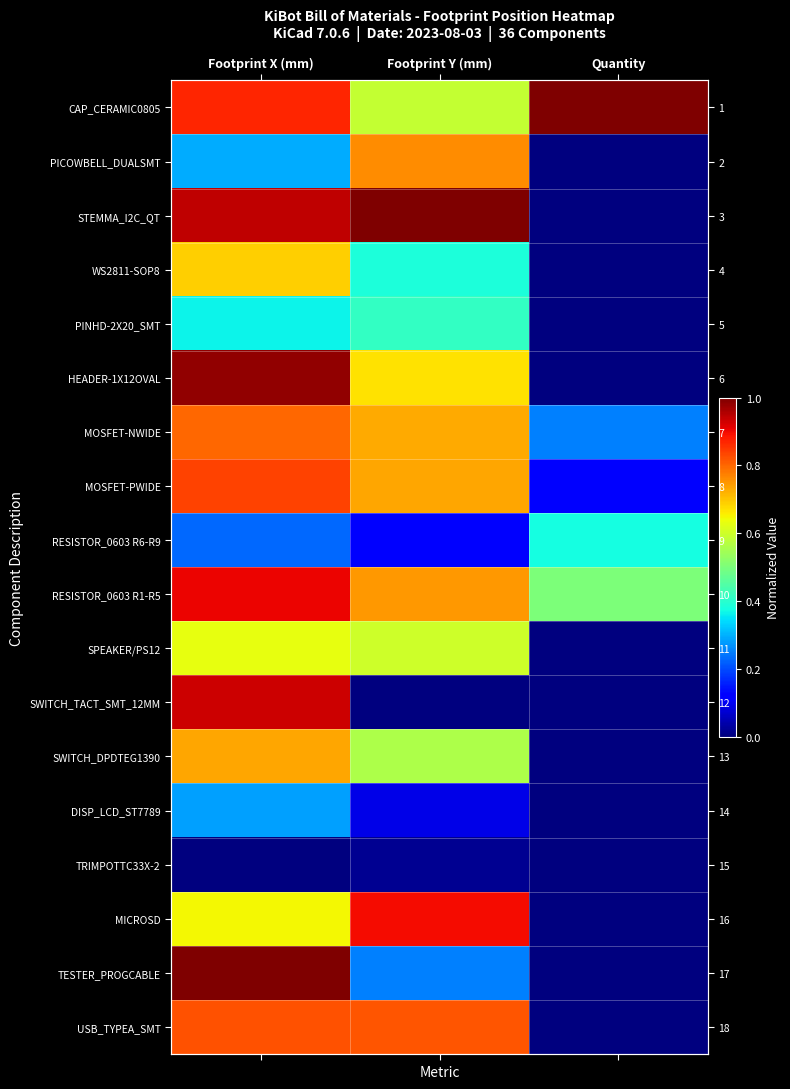

Rank the series by their maximum value, from highest to lowest.

CAP_CERAMIC0805, STEMMA_I2C_QT, TESTER_PROGCABLE, HEADER-1X12OVAL, SWITCH_TACT_SMT_12MM, RESISTOR_0603 R1-R5, MICROSD, MOSFET-PWIDE, USB_TYPEA_SMT, MOSFET-NWIDE, PICOWBELL_DUALSMT, SWITCH_DPDTEG1390, WS2811-SOP8, SPEAKER/PS12, PINHD-2X20_SMT, RESISTOR_0603 R6-R9, DISP_LCD_ST7789, TRIMPOTTC33X-2